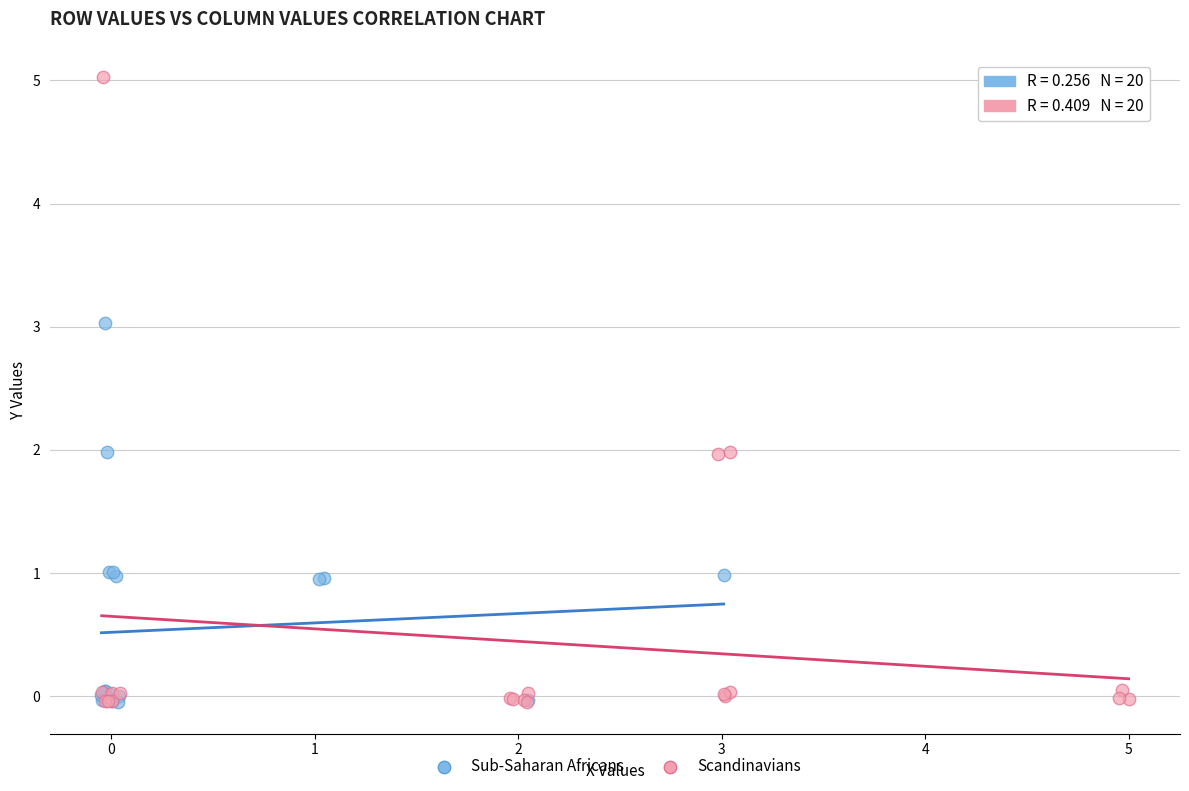

Which series reaches the maximum Y coordinate?

Scandinavians